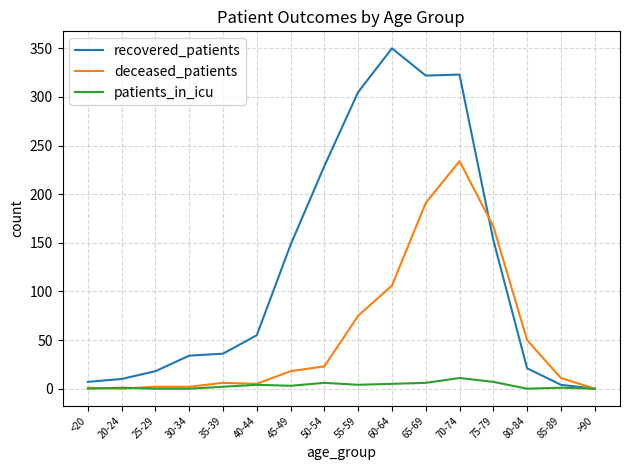

Between which two adjacent categories do recovered_patients and deceased_patients first intersect?

70-74 and 75-79